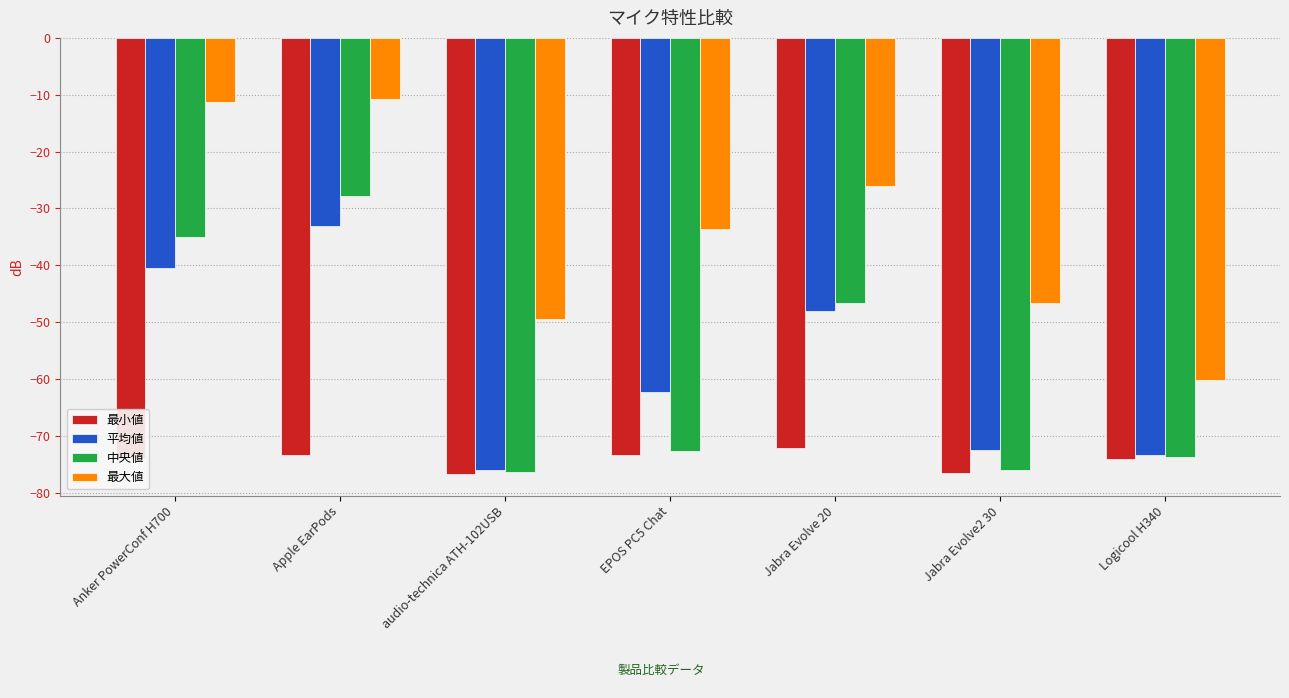

What is the difference between the maximum and minimum values in the 平均値 series?

42.9